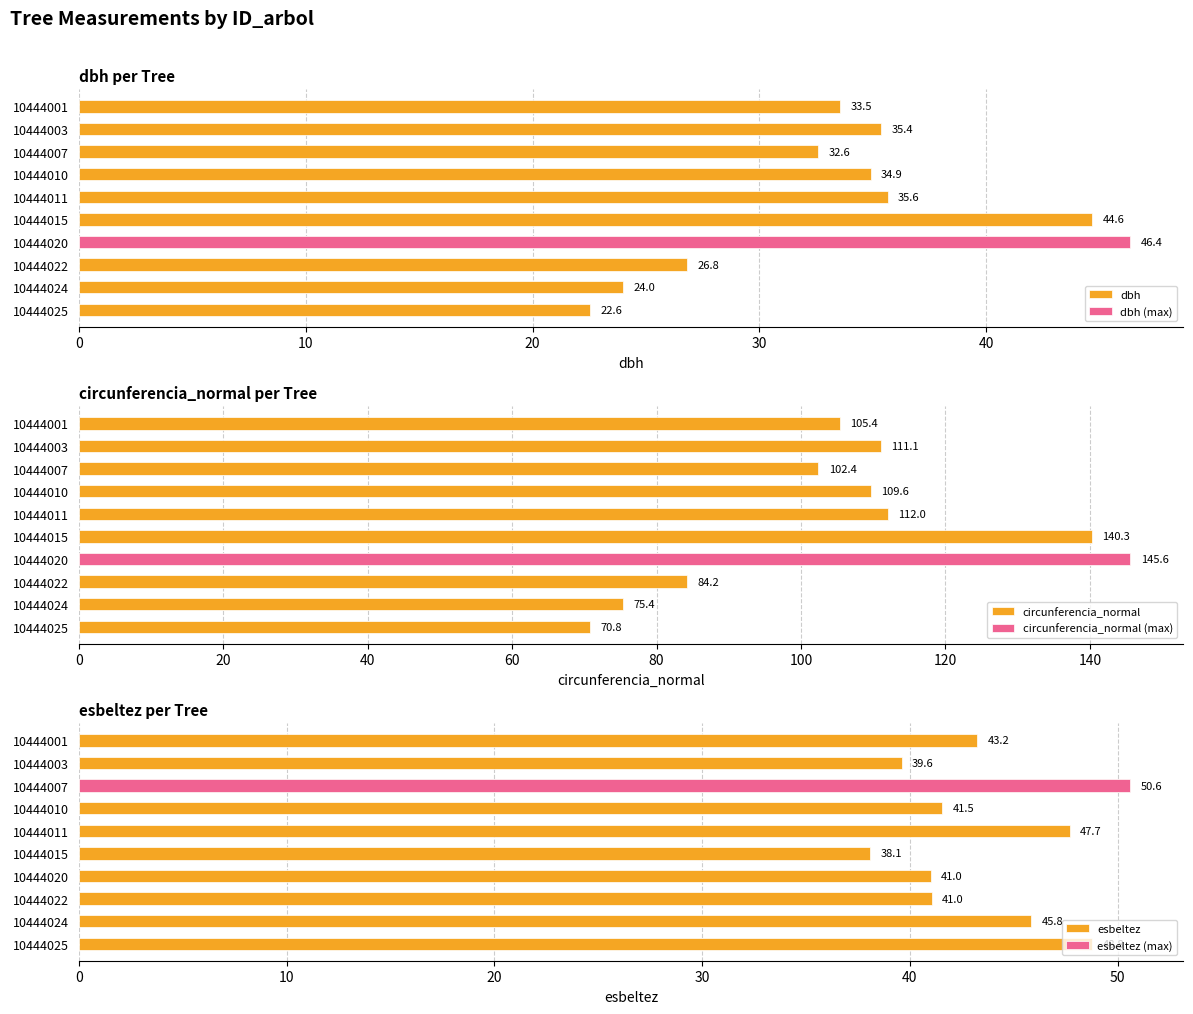

What value does the circunferencia_normal series have at 10444025?

70.8